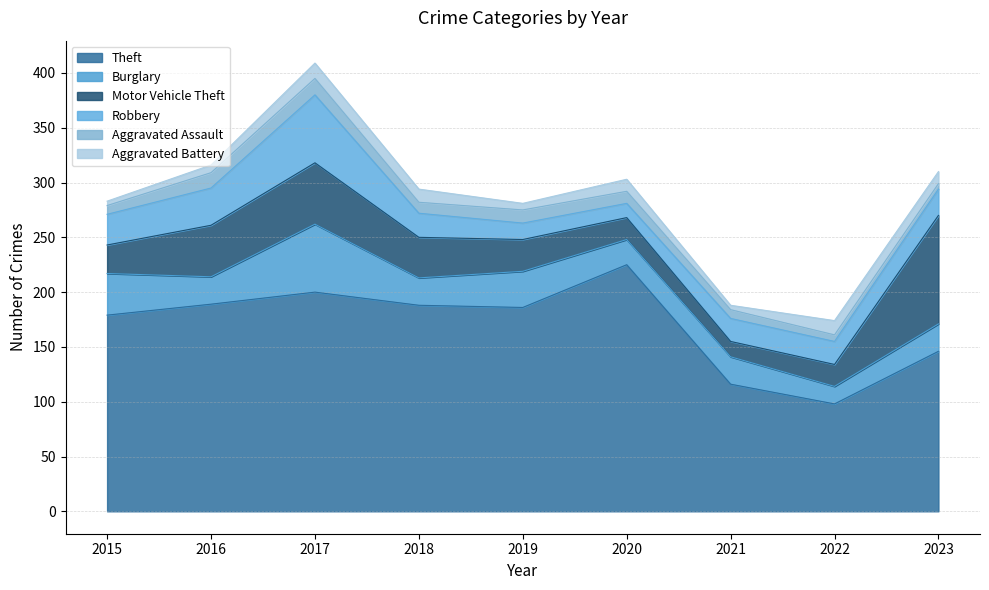

How many interior local peaks does the Aggravated Assault series have?

2